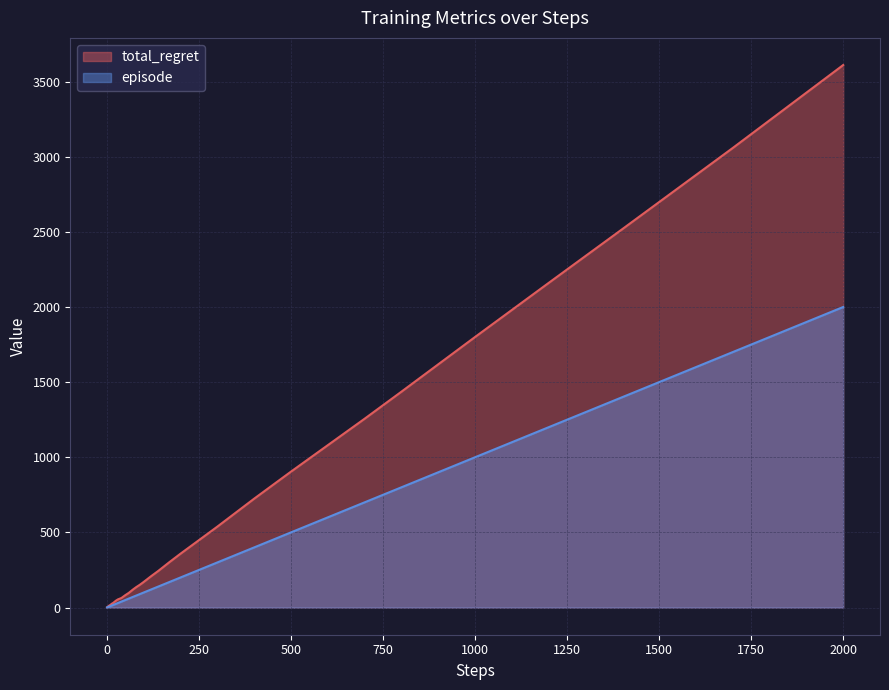

Which series has the largest range (max minus min)?

total_regret